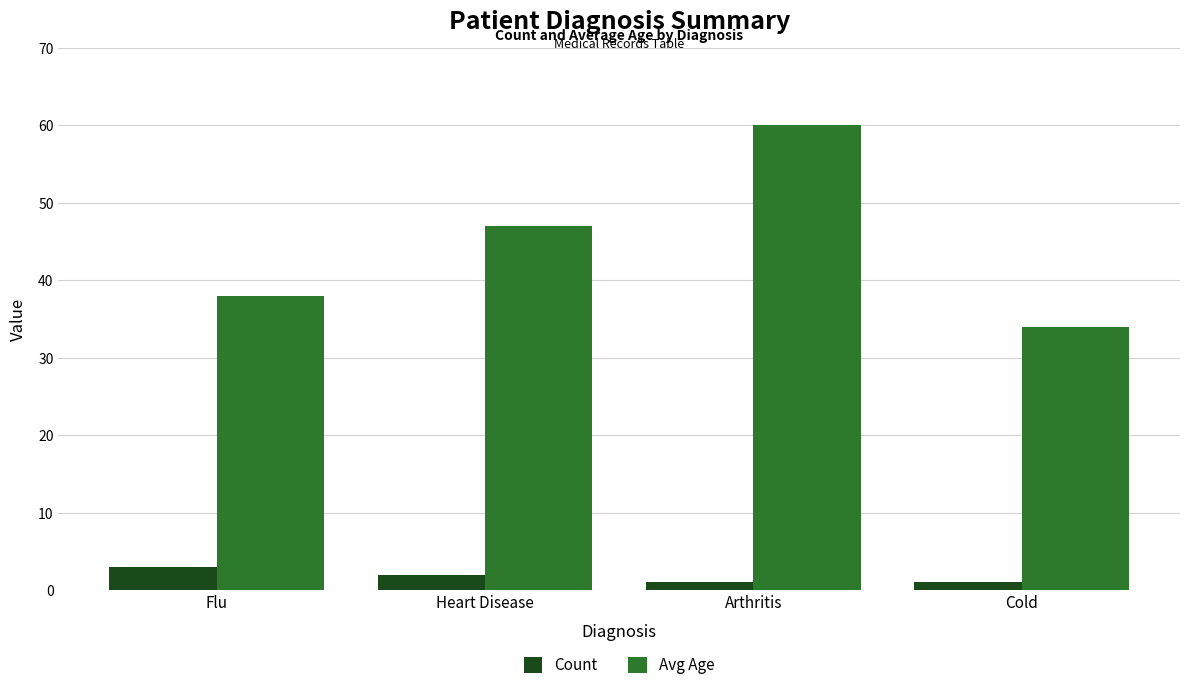

The value of Avg Age at Cold is 34. True or false?

True